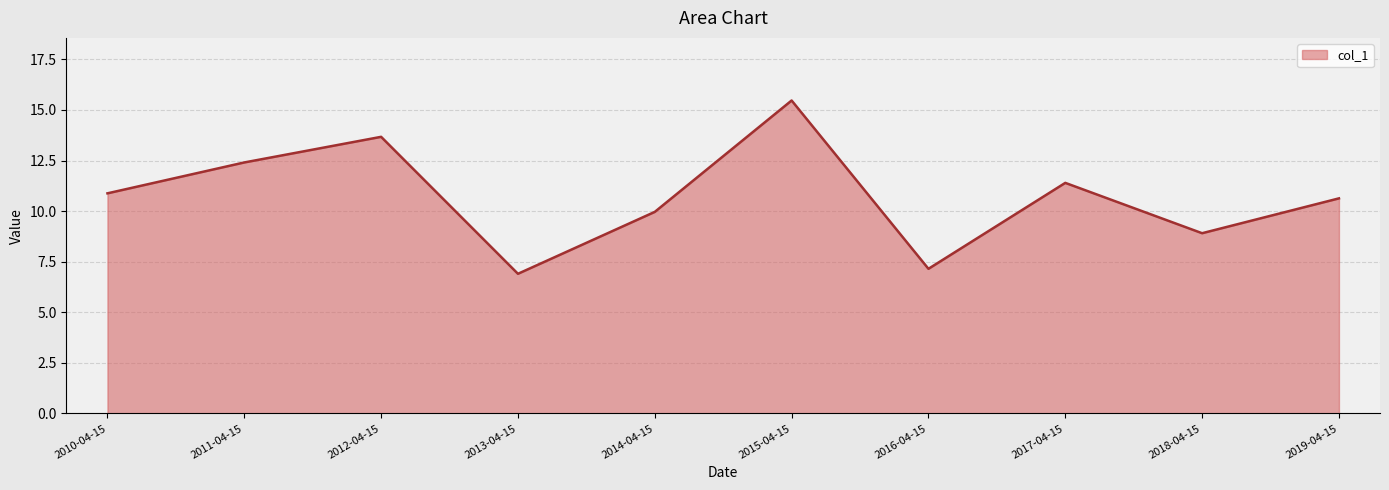

What position from the right is 2010-04-15?

10